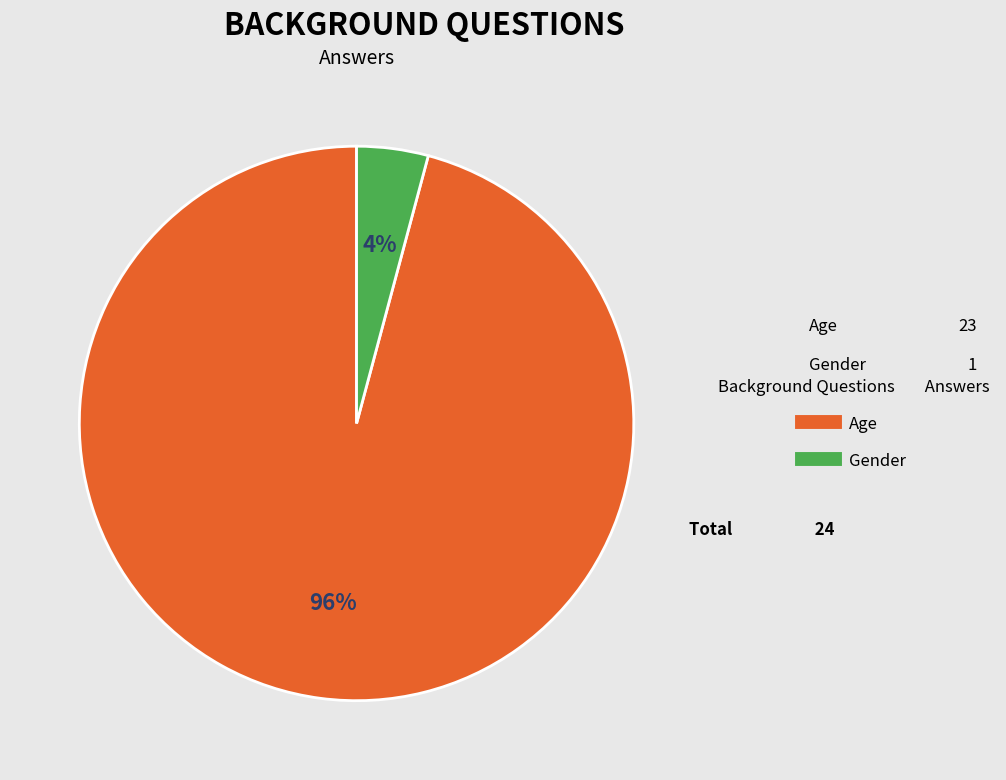

Does Age account for over 50% of the chart?

Yes